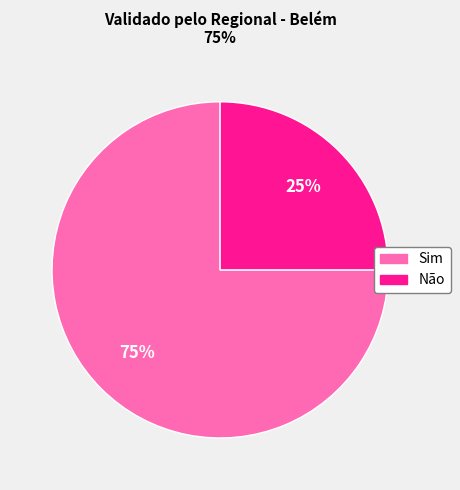

Which slice is the largest?

Sim